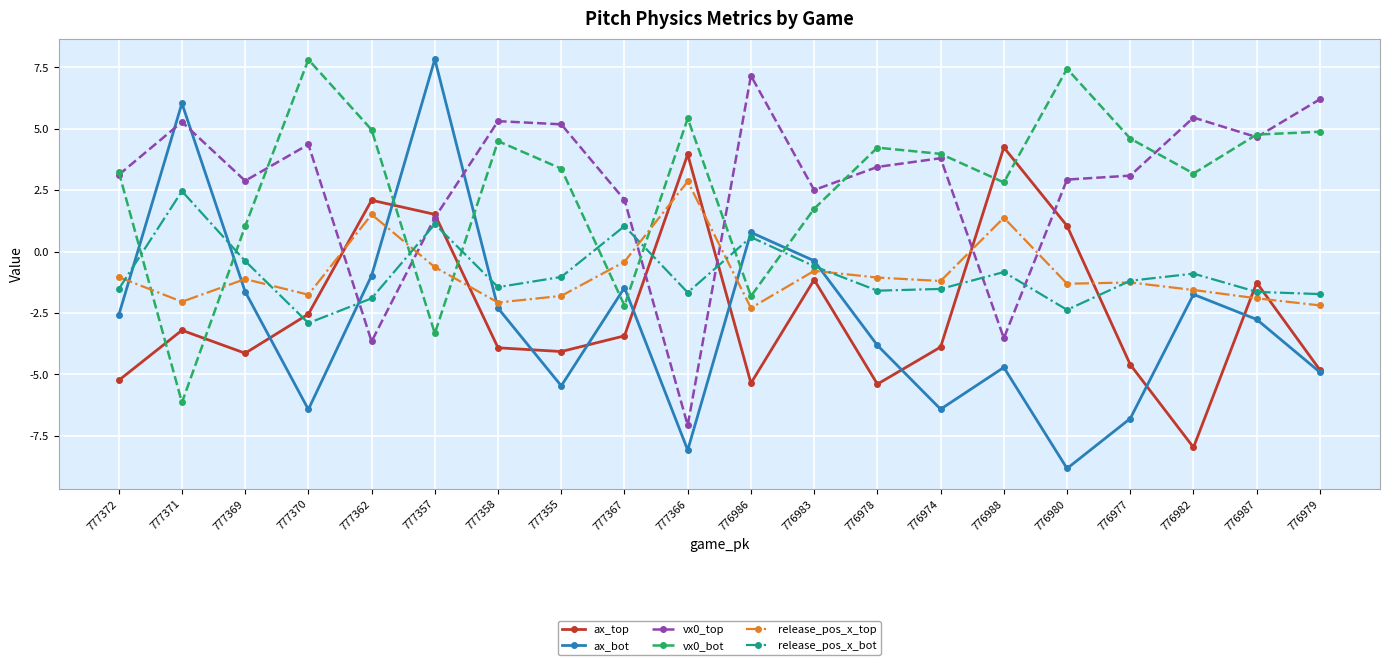

Is the value of release_pos_x_bot at 776983 greater than the value of ax_top at 776977?

Yes